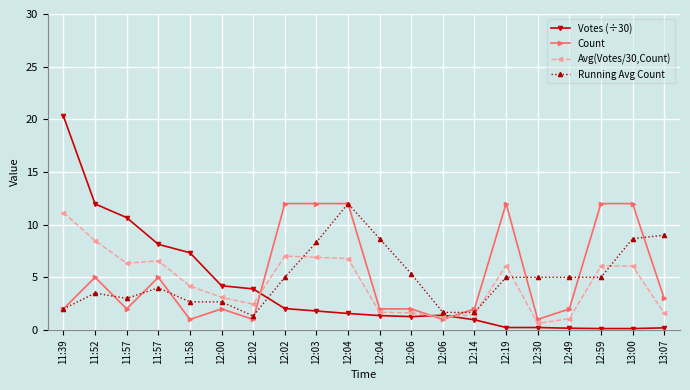

Does the chart display data point markers on the line(s)?

Yes